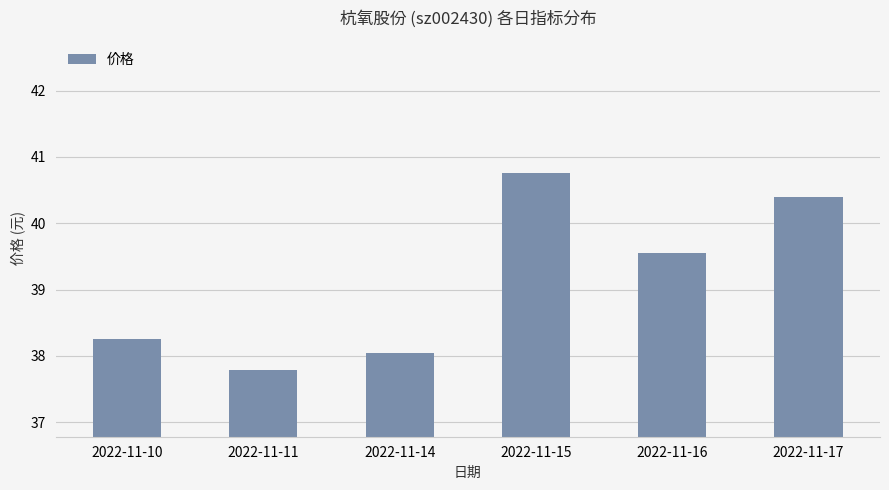

Read the value at 2022-11-11.

37.8